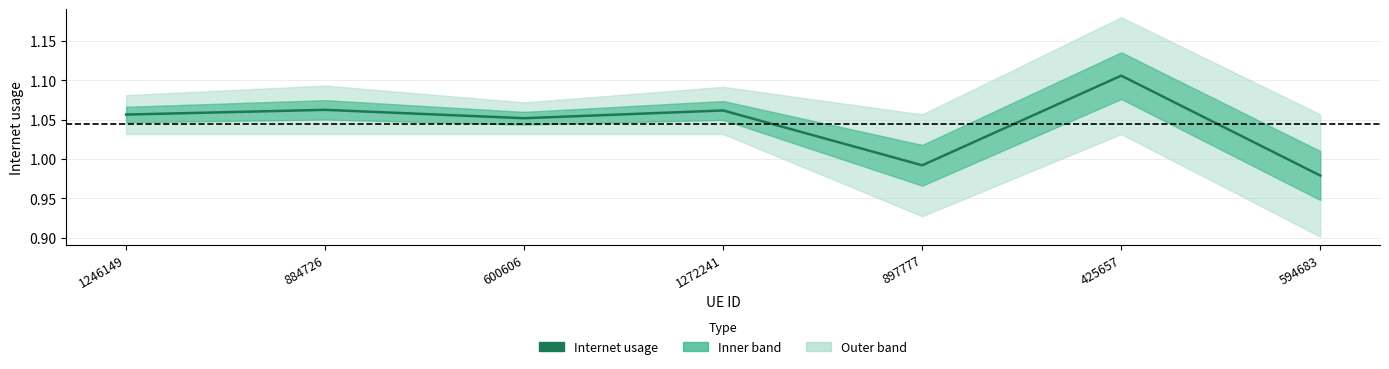

How many lines are shown in the chart?

1